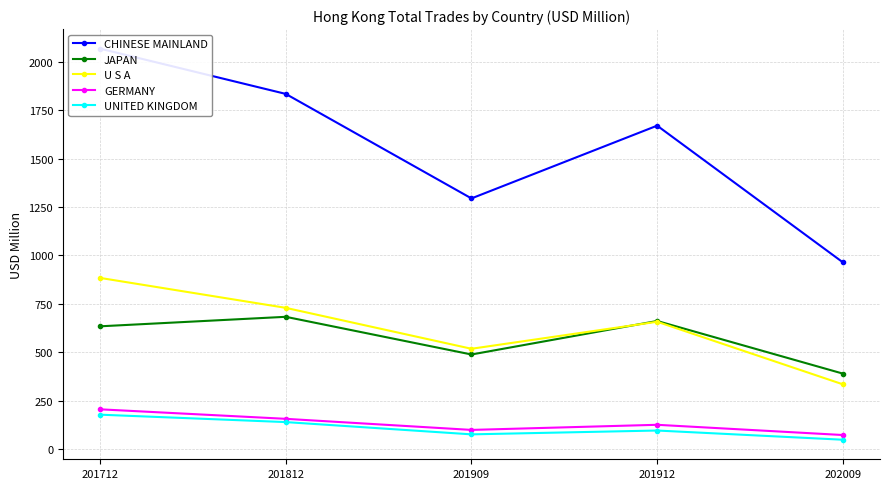

At how many categories does at least one series exceed 440?

5